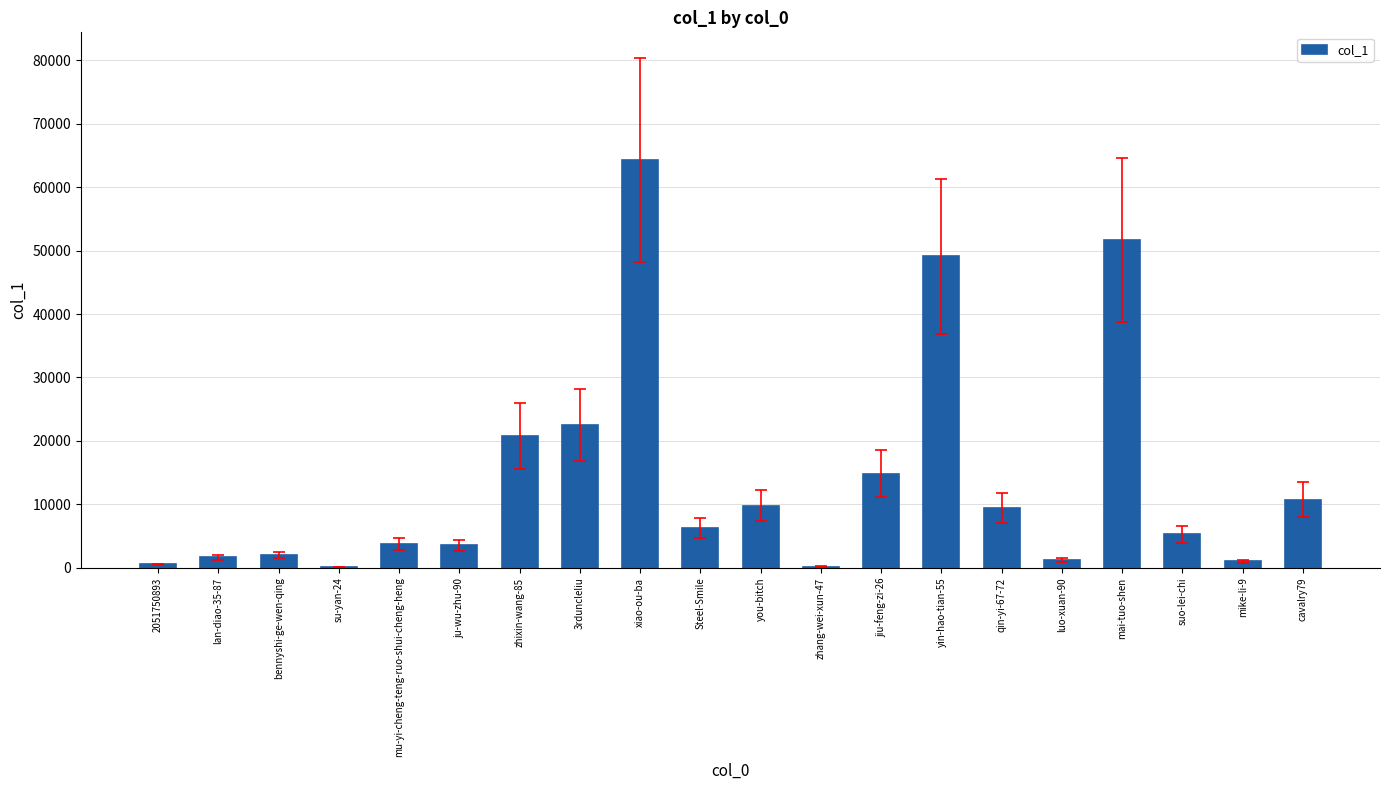

The value at suo-lei-chi is 5319. True or false?

True